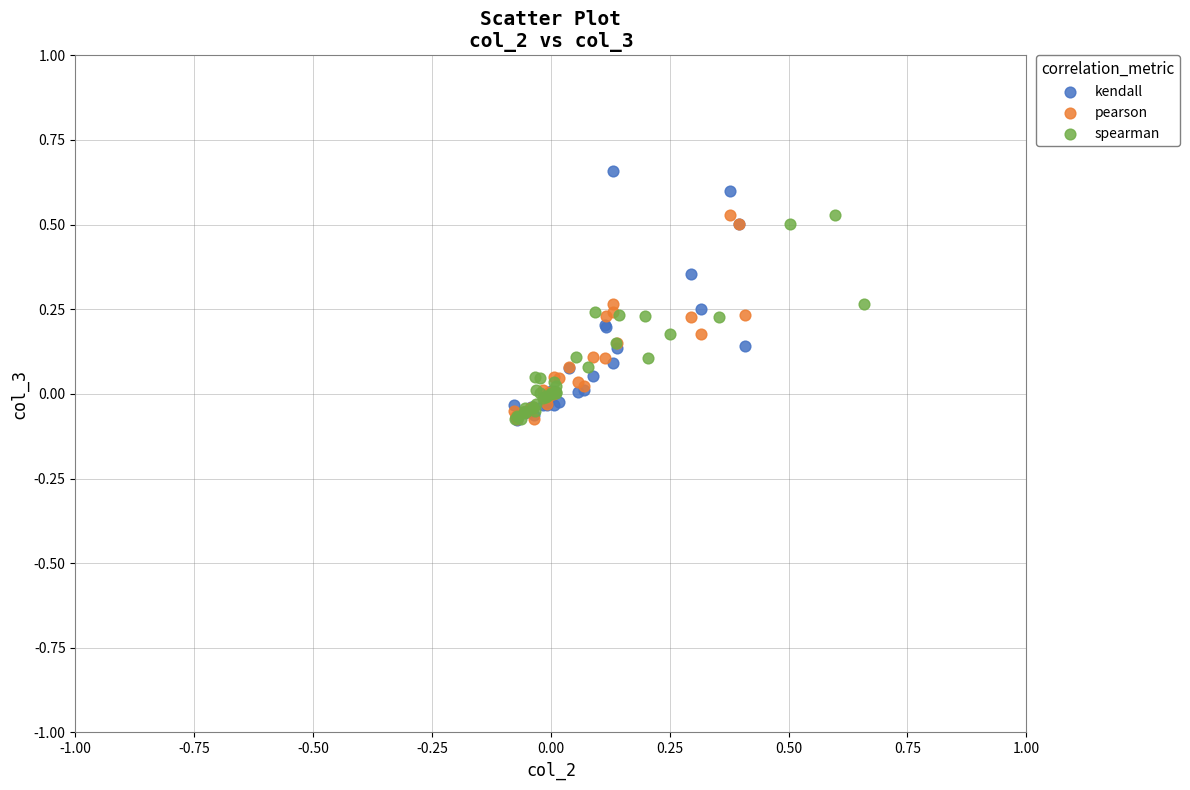

Which series has the largest Y range (max minus min)?

kendall